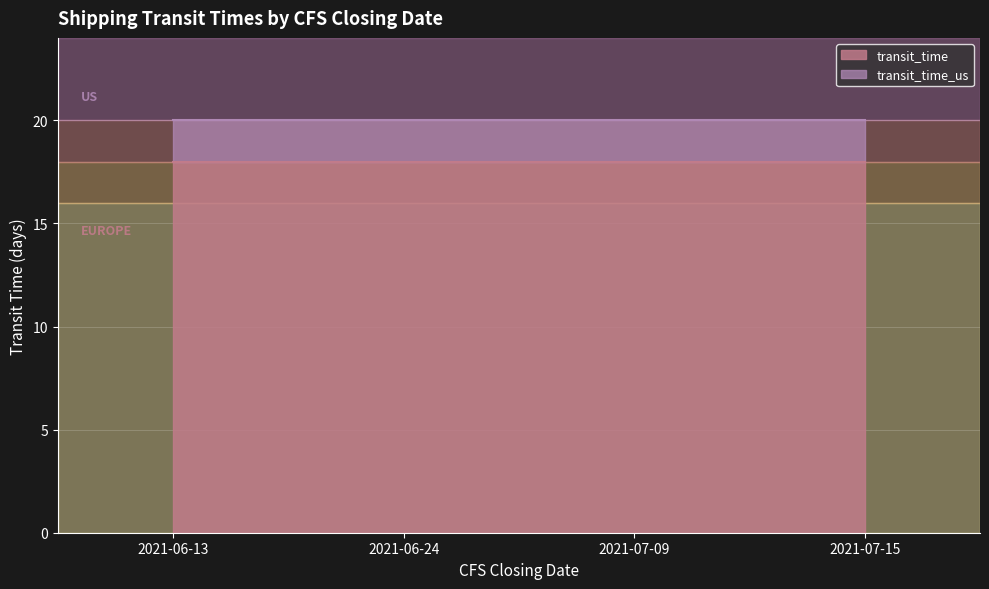

Which series has the widest spread of values?

transit_time